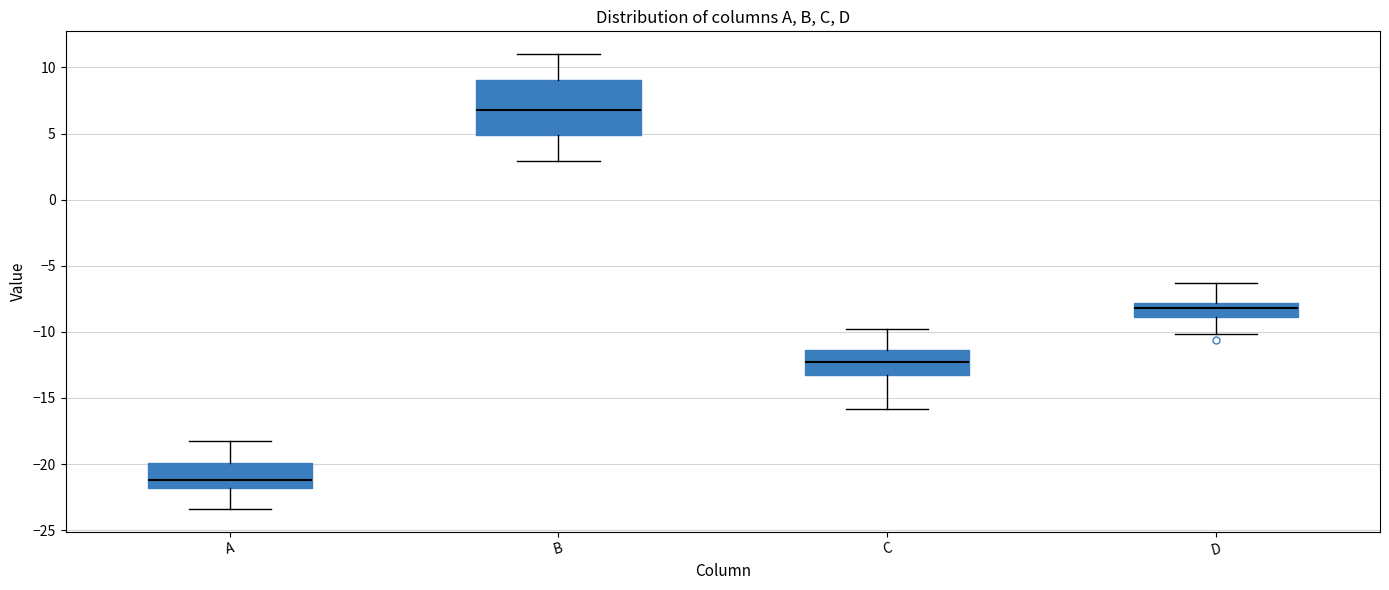

Comparing the boxes themselves (not the whiskers), which one is the tallest?

B